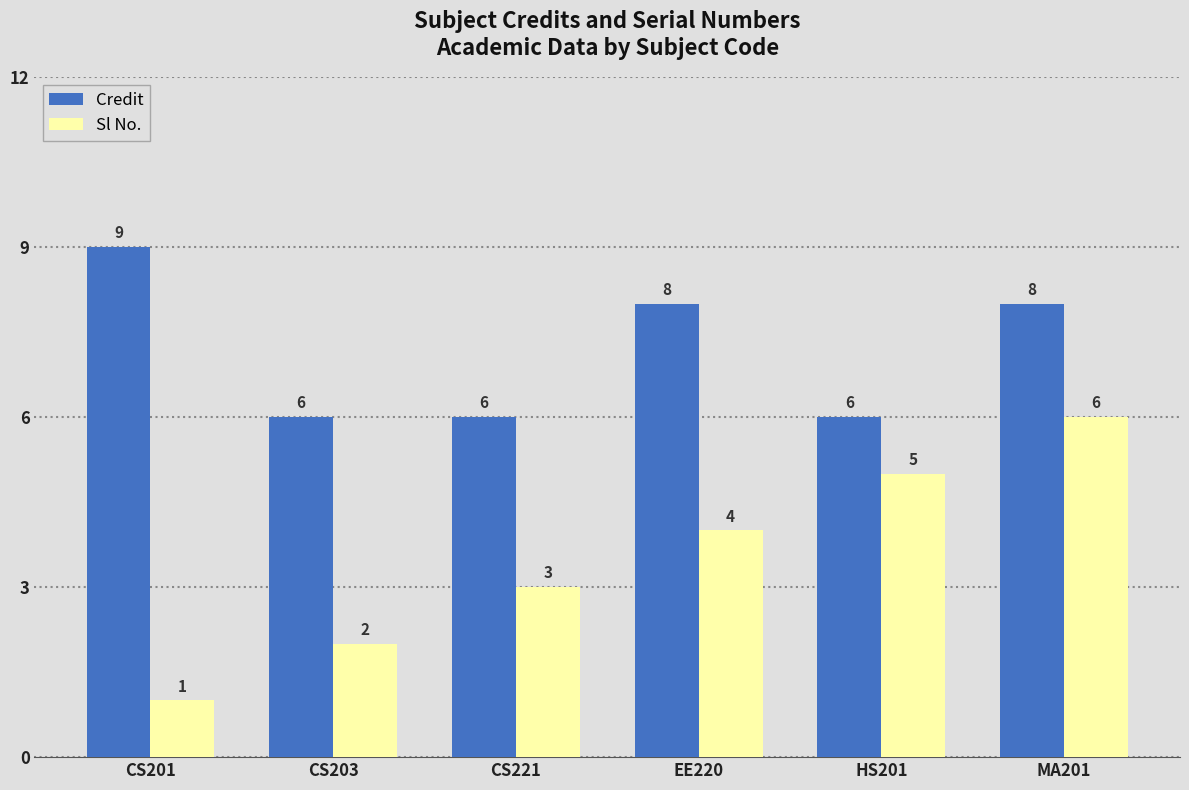

What is the highest value of the Credit series?

9